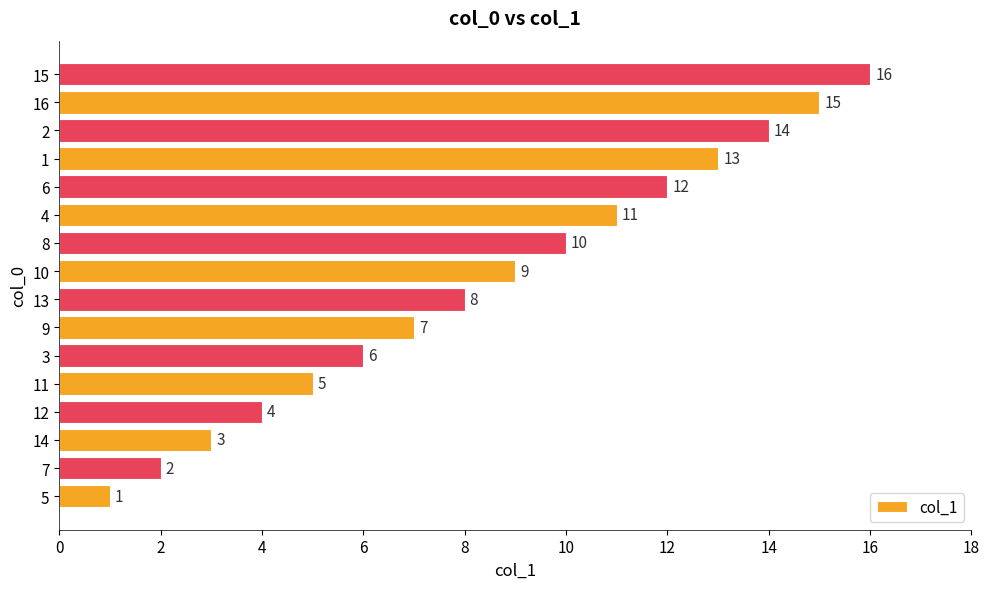

The chart shows a value of 26 at 14. True or false?

False